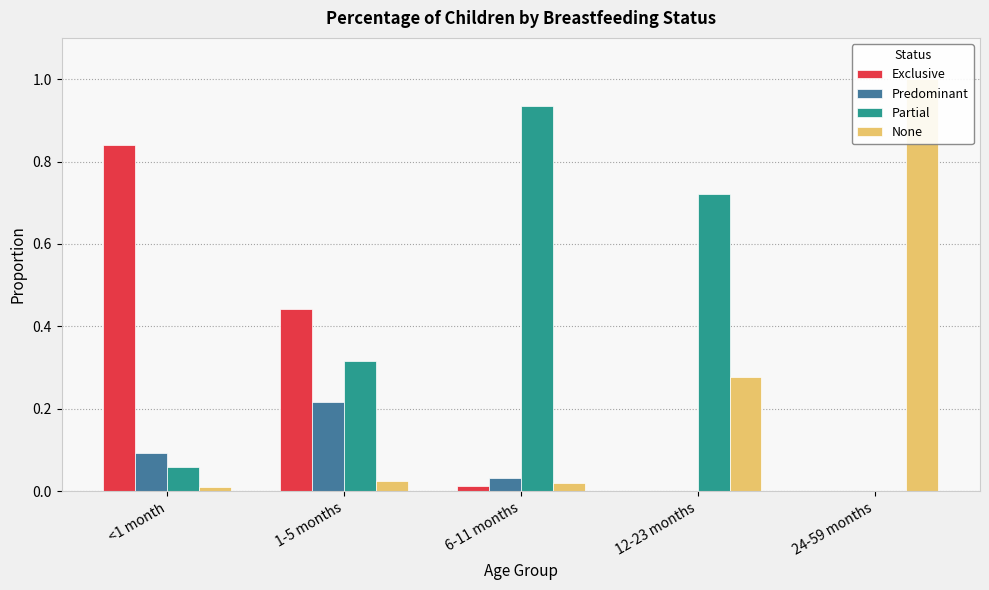

How many data points in Partial are above 0?

4